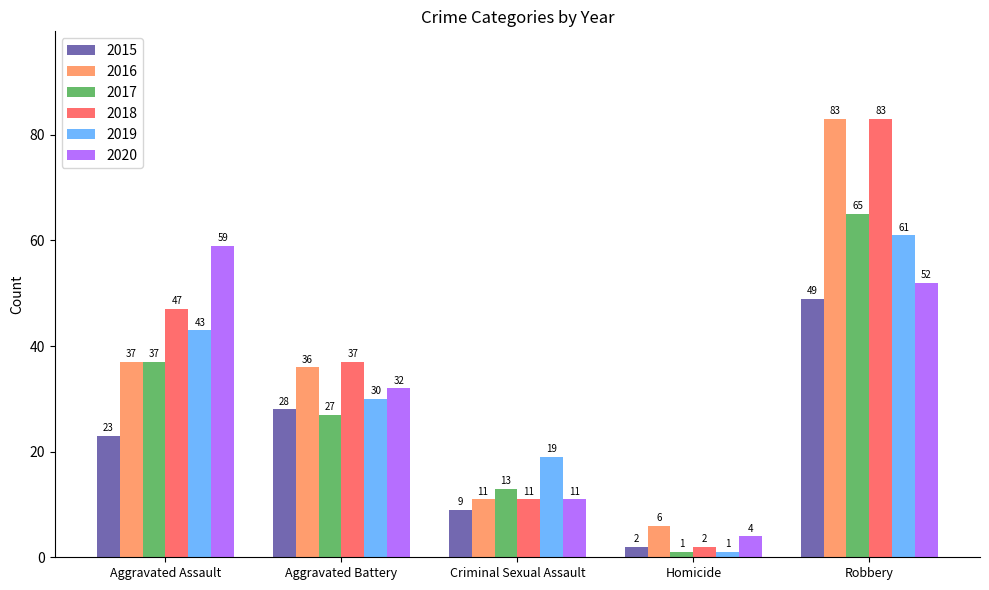

Reading left to right, list all the values displayed in this chart.

2015: Aggravated Assault=23	Aggravated Battery=28	Criminal Sexual Assault=9	Homicide=2	Robbery=49
2016: Aggravated Assault=37	Aggravated Battery=36	Criminal Sexual Assault=11	Homicide=6	Robbery=83
2017: Aggravated Assault=37	Aggravated Battery=27	Criminal Sexual Assault=13	Homicide=1	Robbery=65
2018: Aggravated Assault=47	Aggravated Battery=37	Criminal Sexual Assault=11	Homicide=2	Robbery=83
2019: Aggravated Assault=43	Aggravated Battery=30	Criminal Sexual Assault=19	Homicide=1	Robbery=61
2020: Aggravated Assault=59	Aggravated Battery=32	Criminal Sexual Assault=11	Homicide=4	Robbery=52